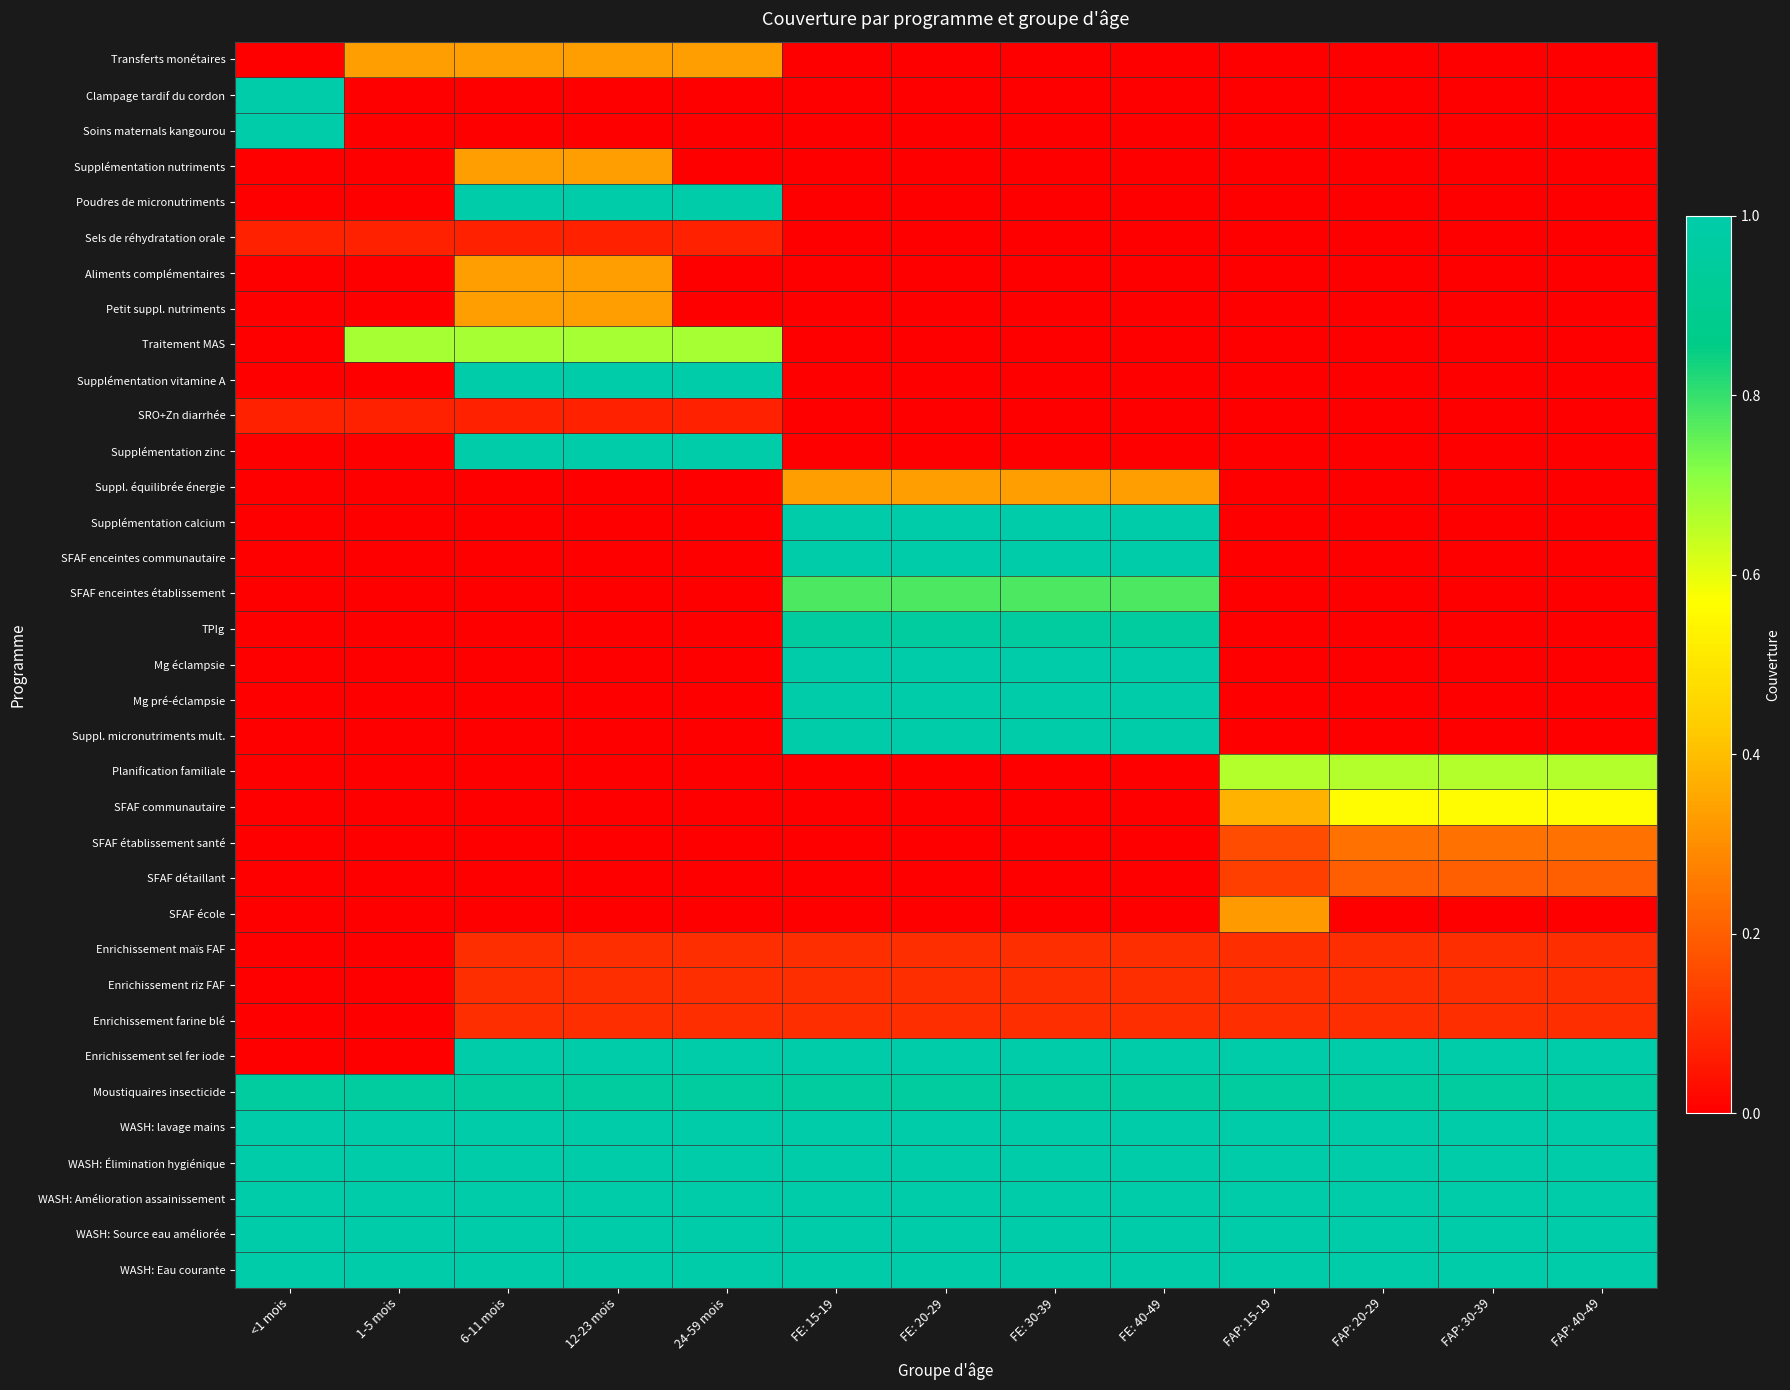

Which has a higher value, FE: 40-49 or 12-23 mois?

12-23 mois